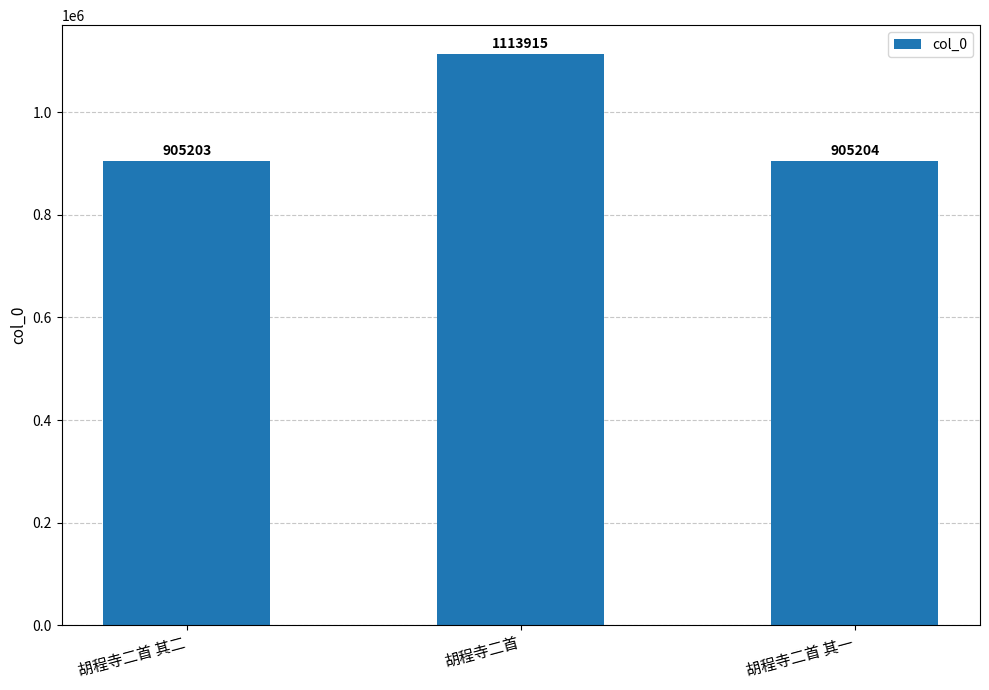

What is the change in value from 胡程寺二首 其二 to 胡程寺二首?

+208712